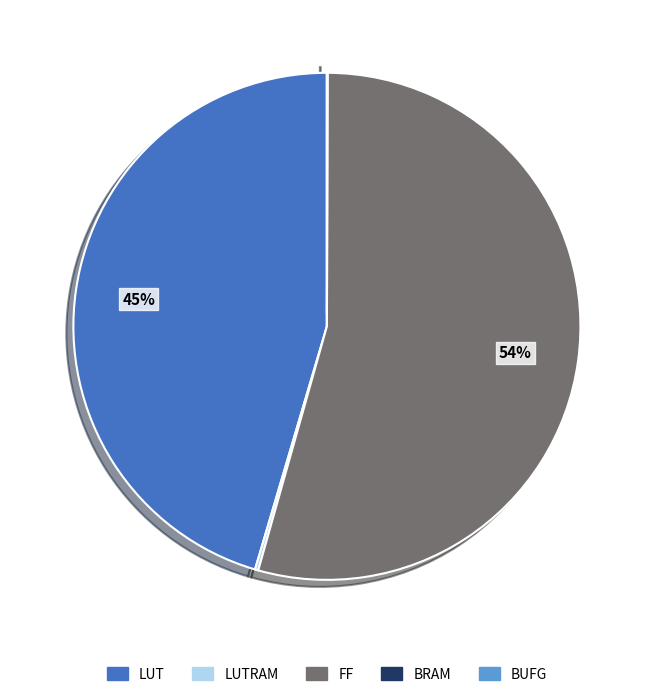

To the nearest percent, what percentage of the pie is LUT?

45%